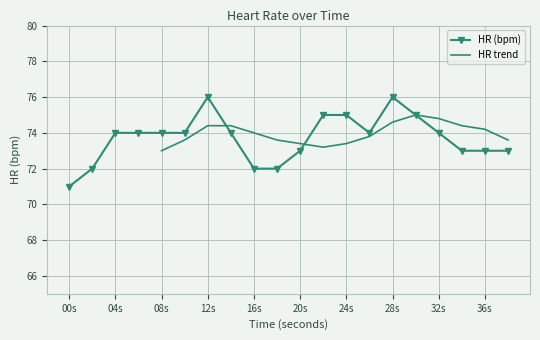

What is the highest value of the HR (bpm) series?

76